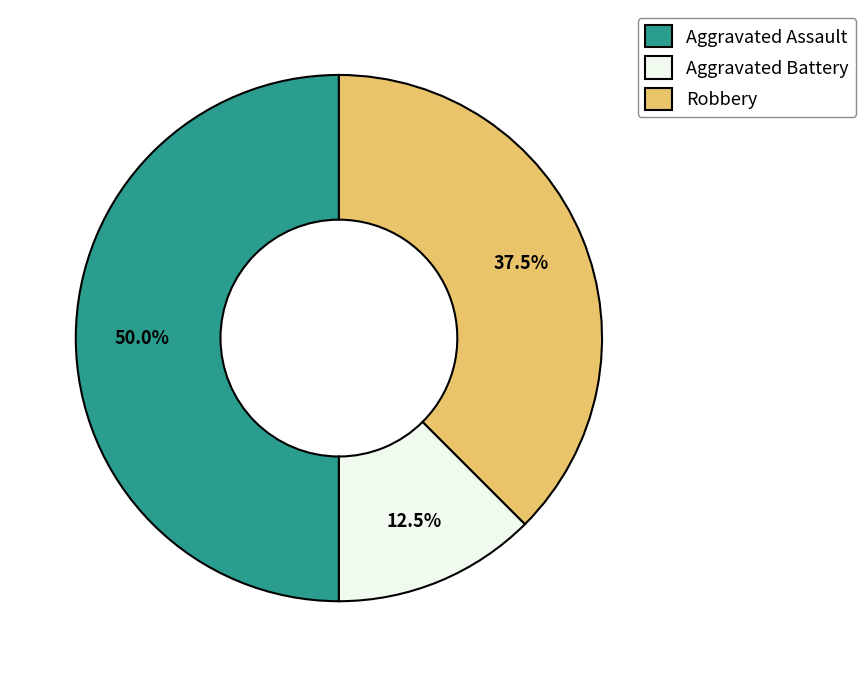

What portion of the pie excludes Robbery?

62.5%